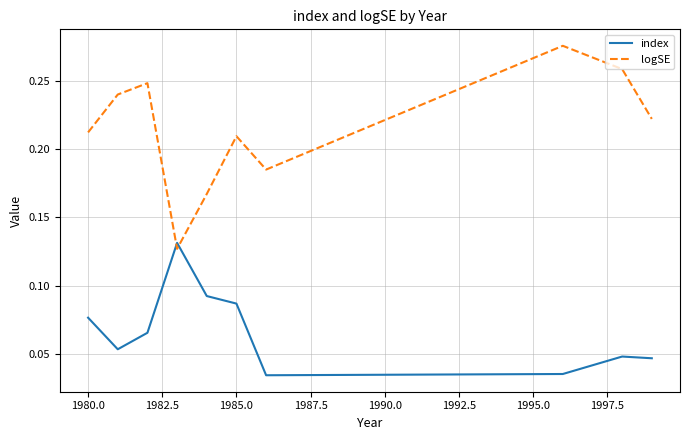

Does the chart have visible grid lines?

Yes